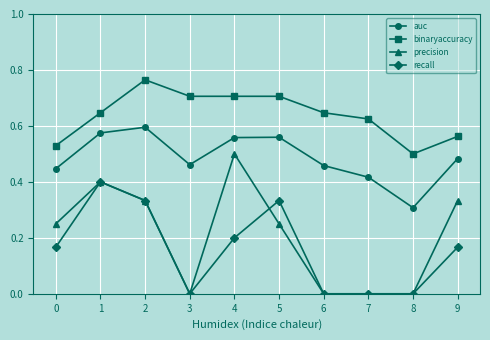

List the series in order of their peak value, highest first.

binaryaccuracy, auc, precision, recall